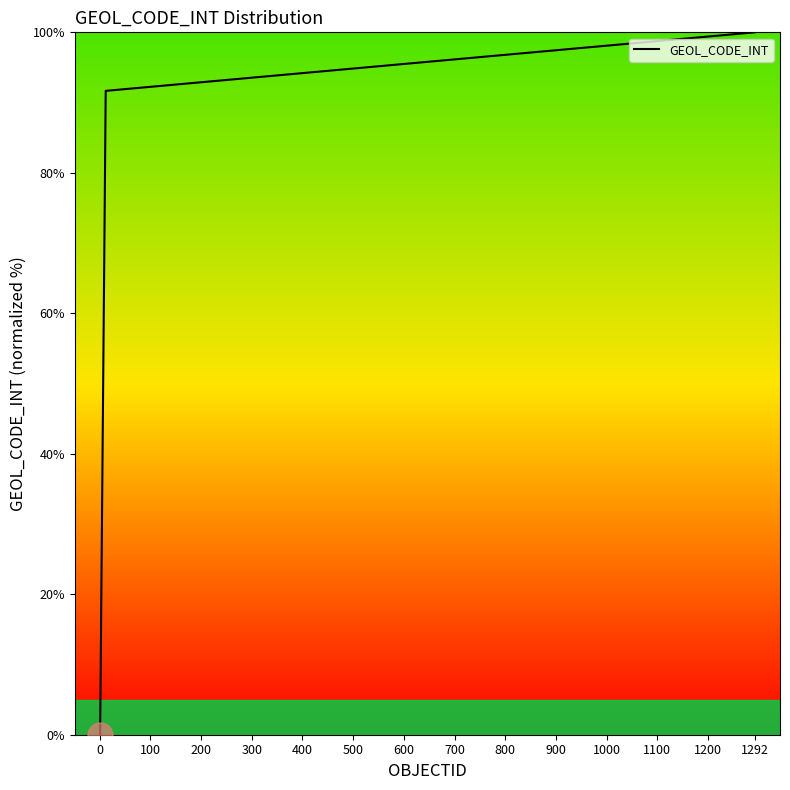

Does the chart display data point markers on the line(s)?

No